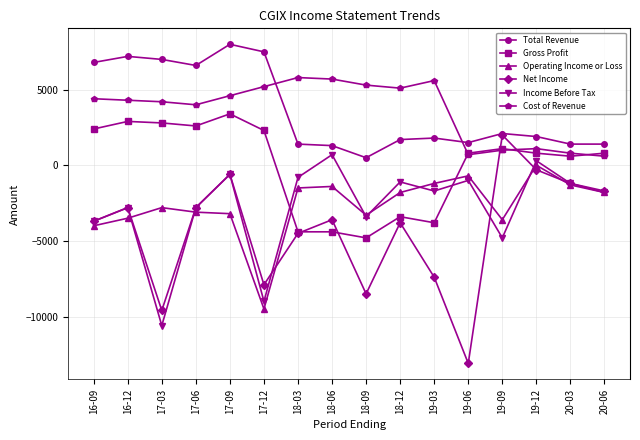

How many lines are shown in the chart?

6